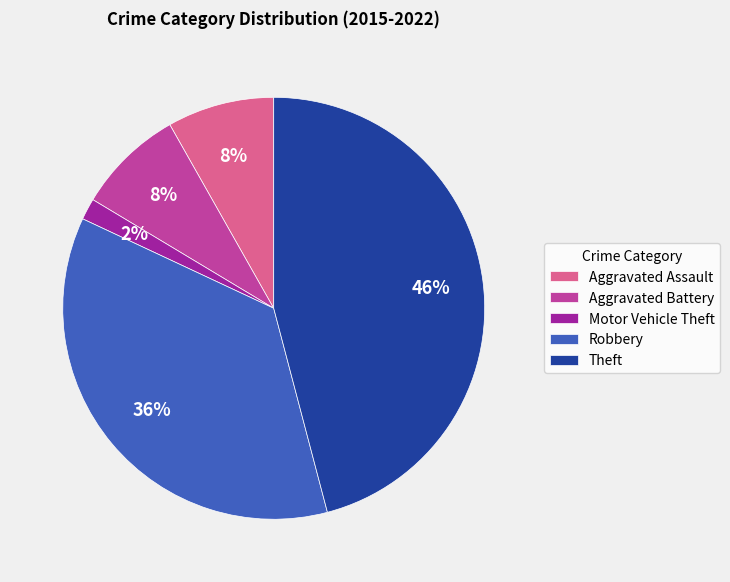

Is the sum of Theft and Aggravated Battery greater than half?

Yes